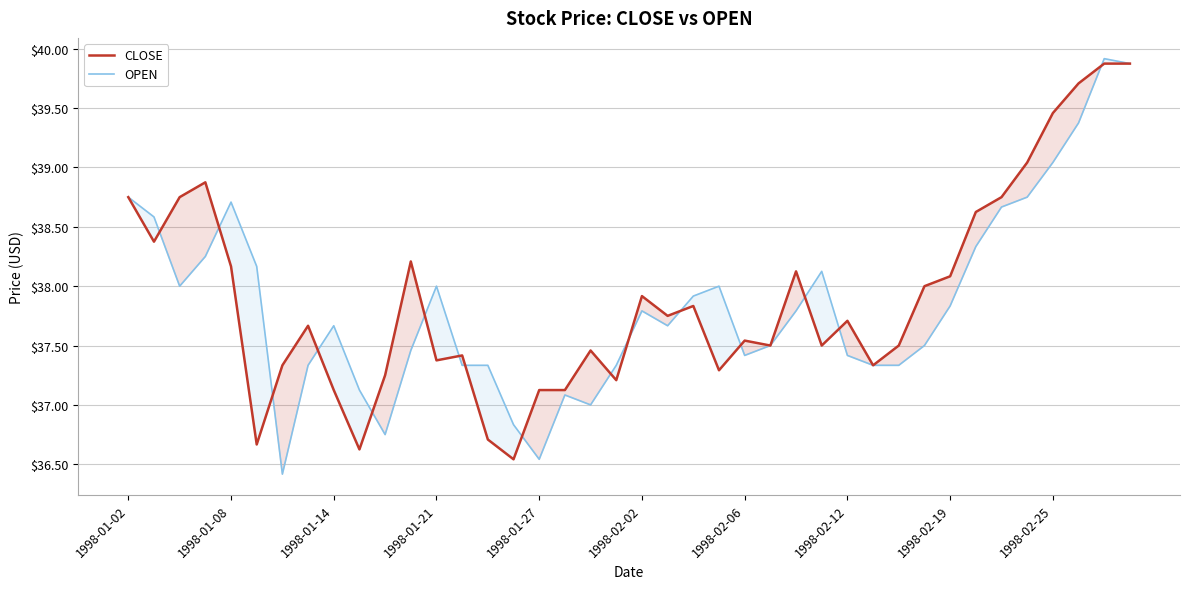

True or false: CLOSE and OPEN cross at least once.

True